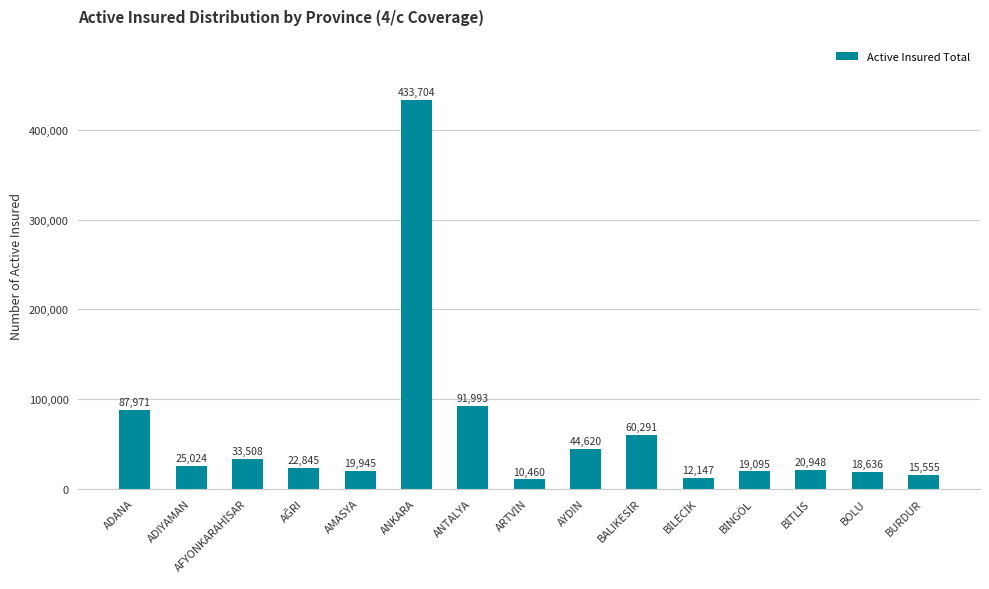

What is the sum of the values at ADANA and ADIYAMAN?

112995